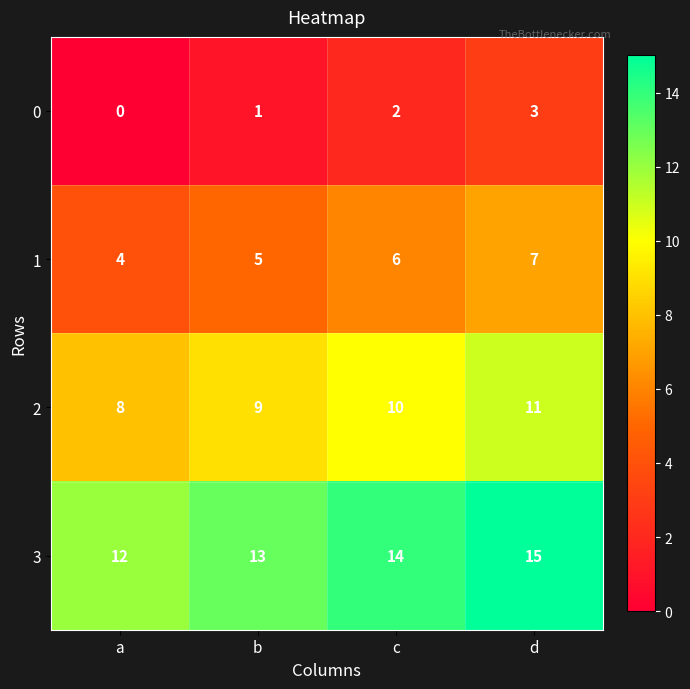

What is the sum of the 0 values at c and d?

5